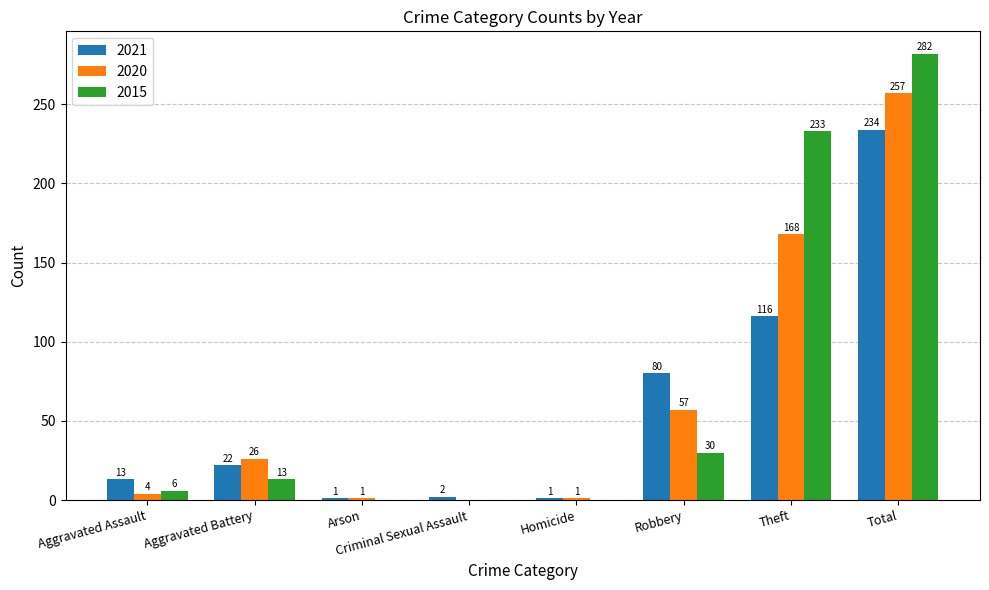

Reading left to right, transcribe all the data shown in this chart.

2021: 13	22	1	2	1	80	116	234
2020: 4	26	1	0	1	57	168	257
2015: 6	13	0	0	0	30	233	282